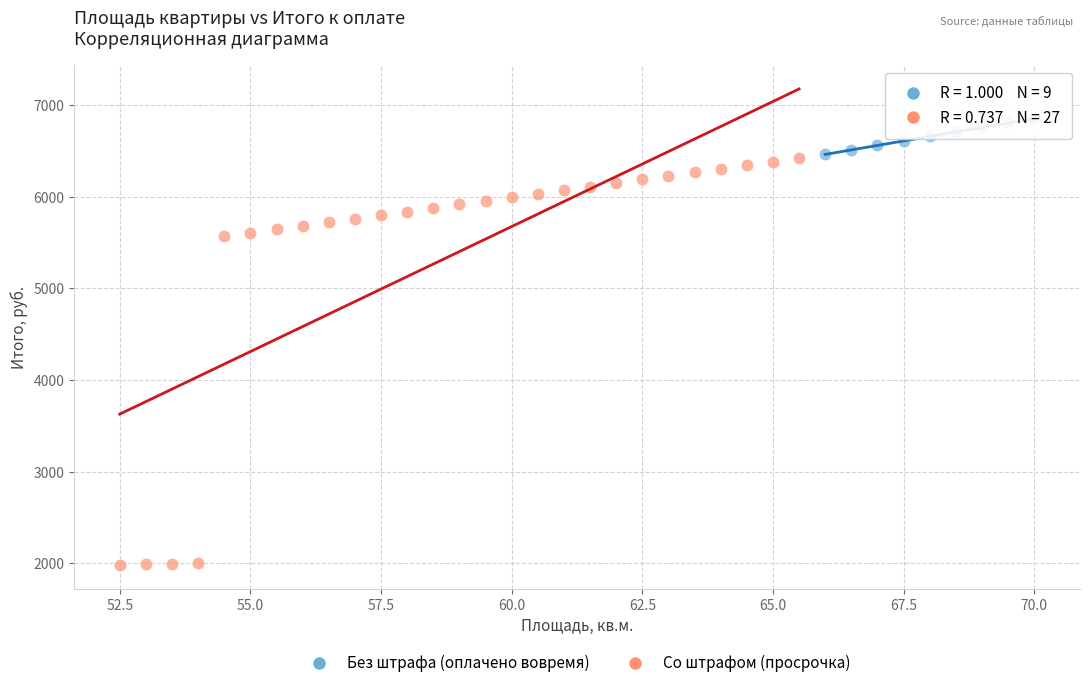

Which series has the widest spread of Y values?

Со штрафом (просрочка)